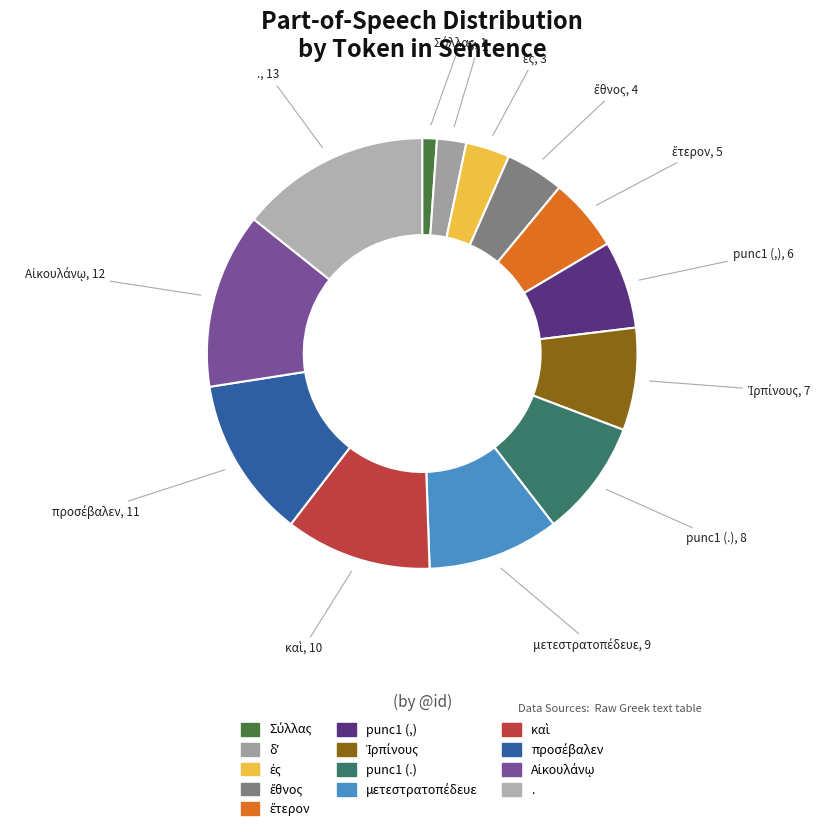

How many slices are in this pie chart?

13